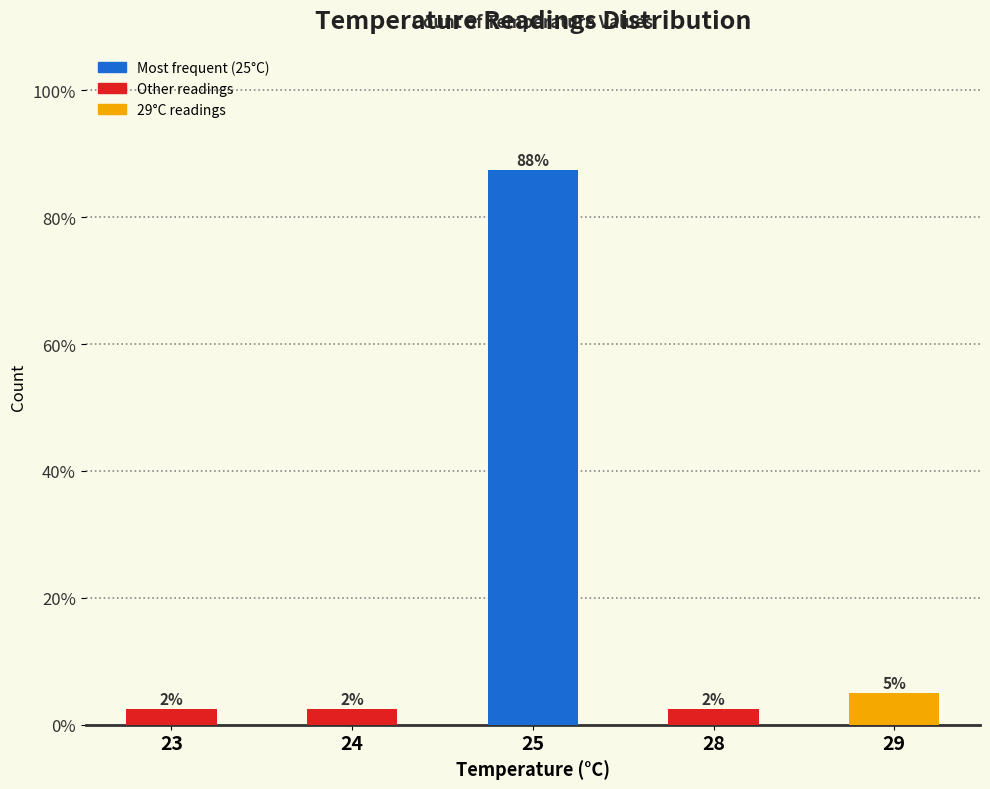

How many bars are there in total?

5